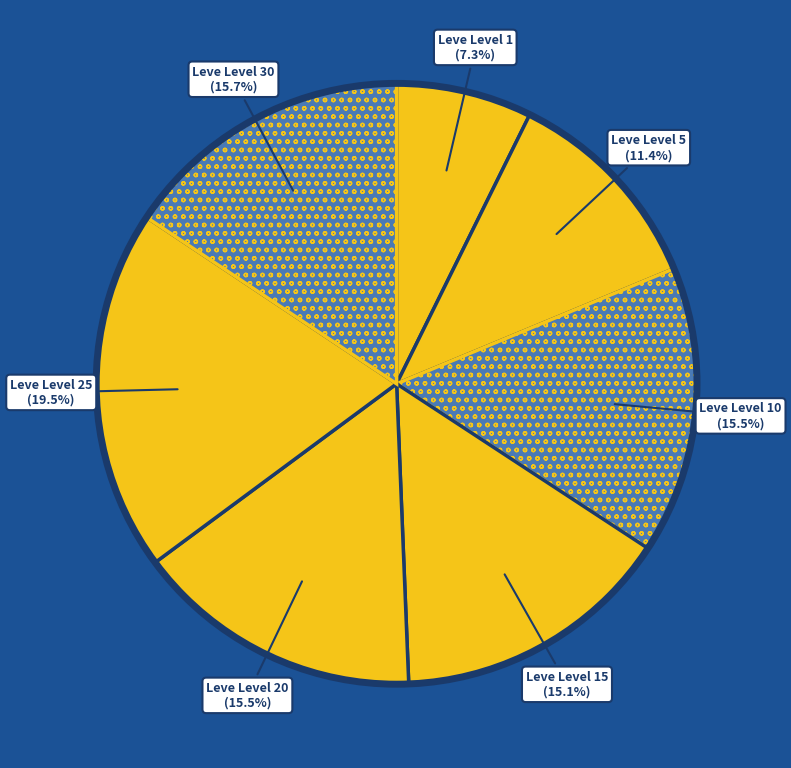

How many slices are in this pie chart?

7